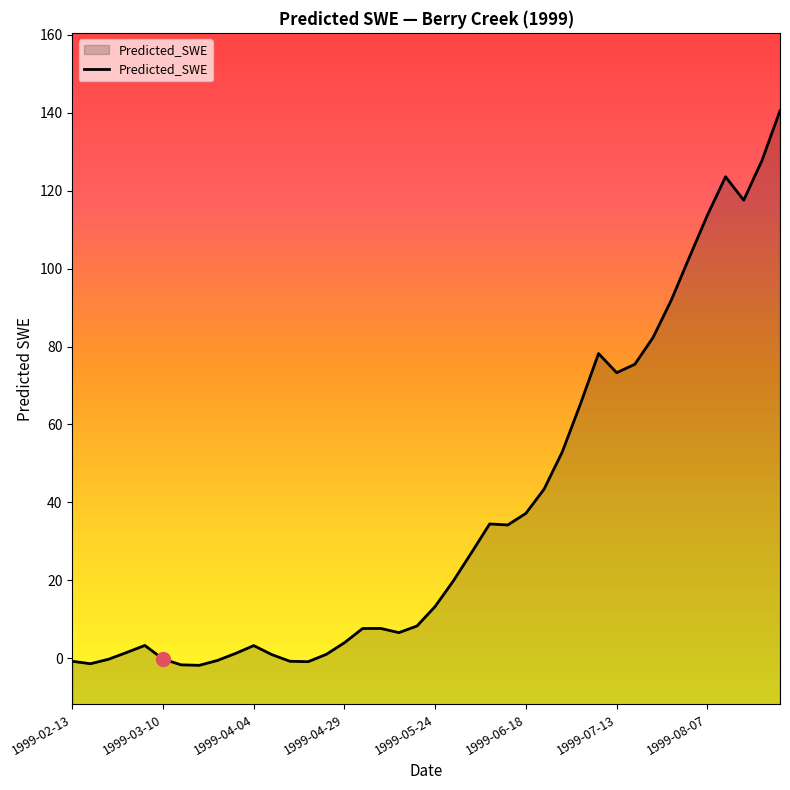

Does the chart have visible grid lines?

No